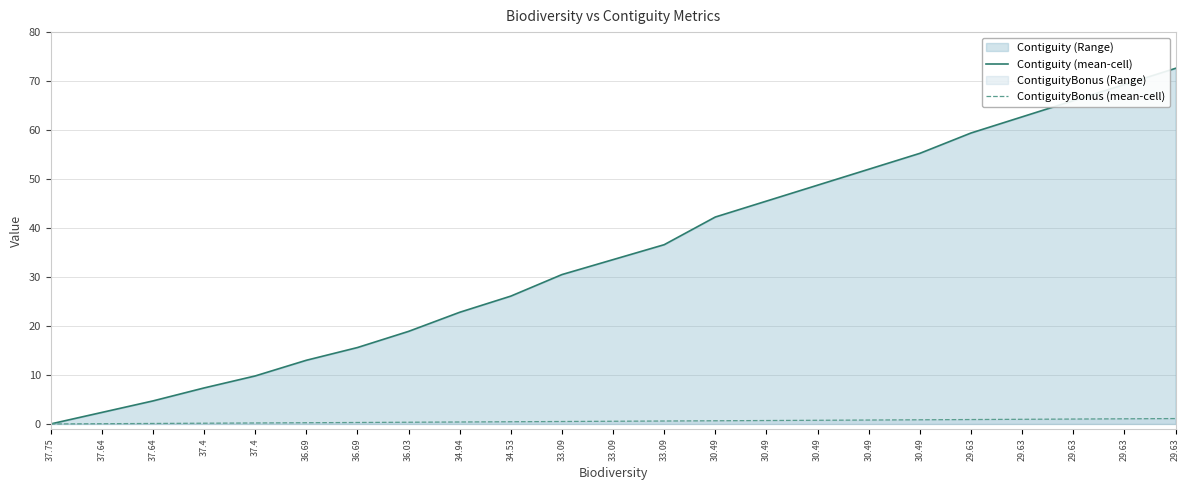

Which series has the largest total across all categories?

Contiguity (mean-cell)